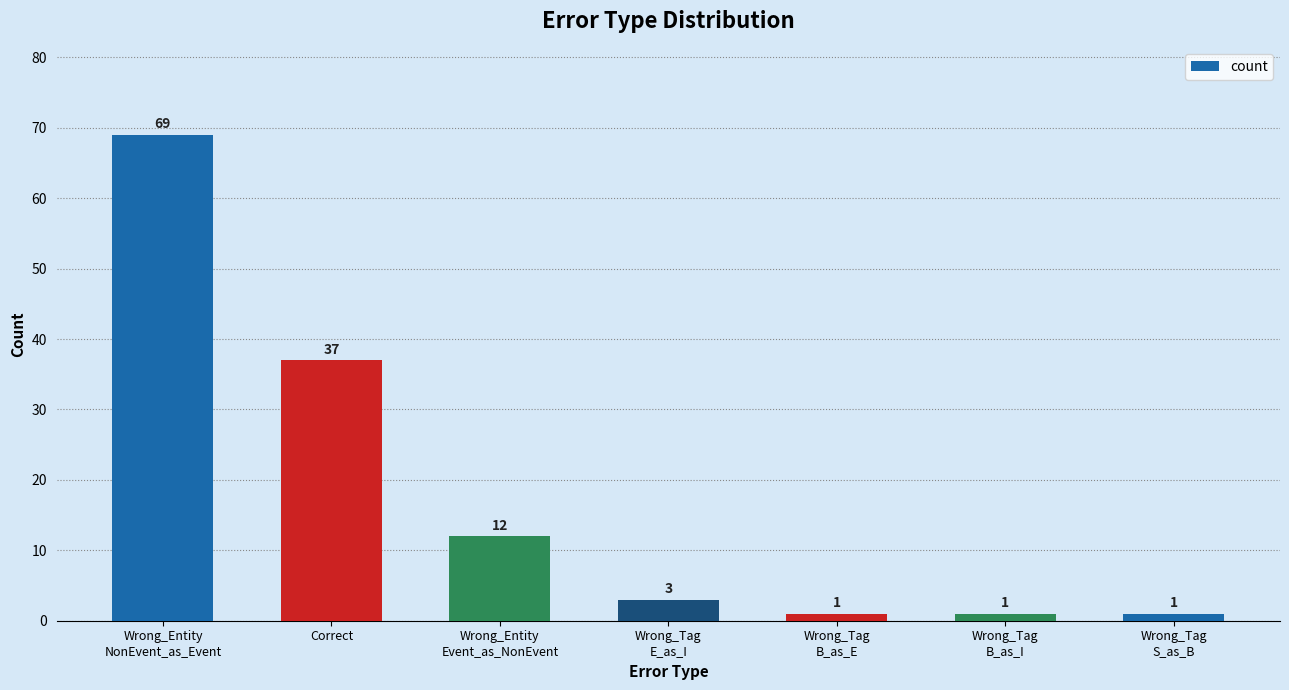

How many bars are there in total?

7